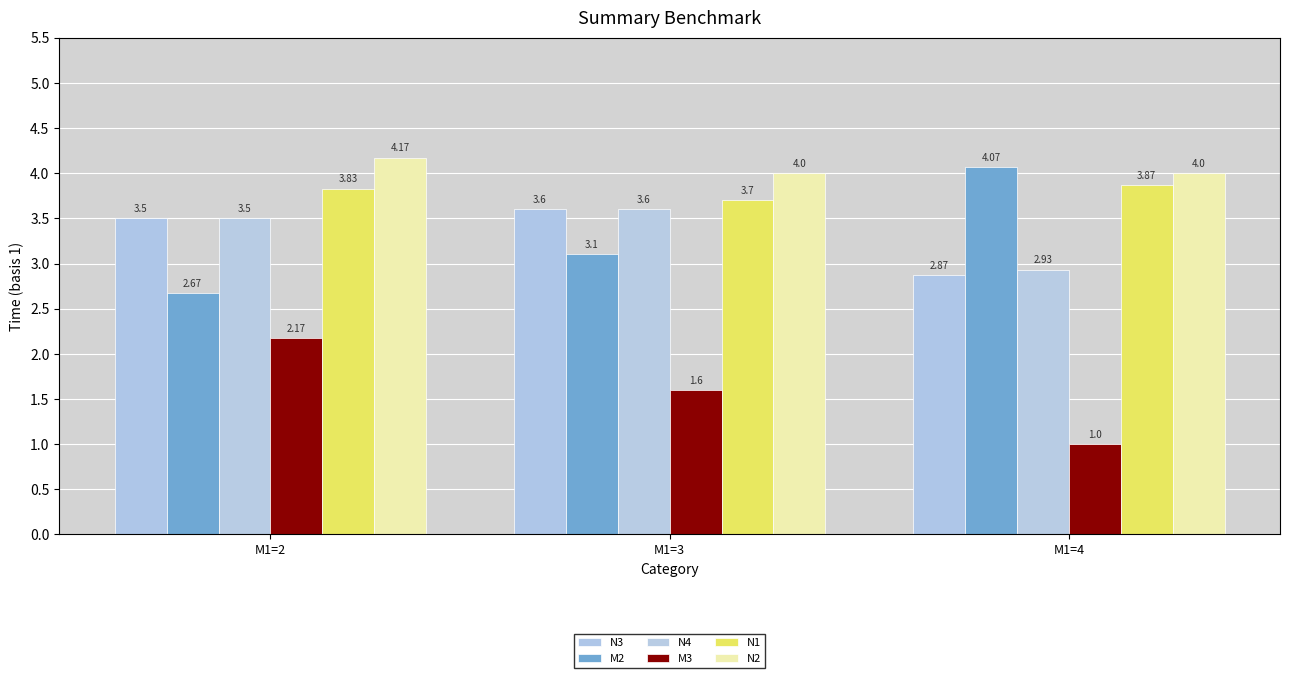

At which label does M3 reach its peak?

M1=2